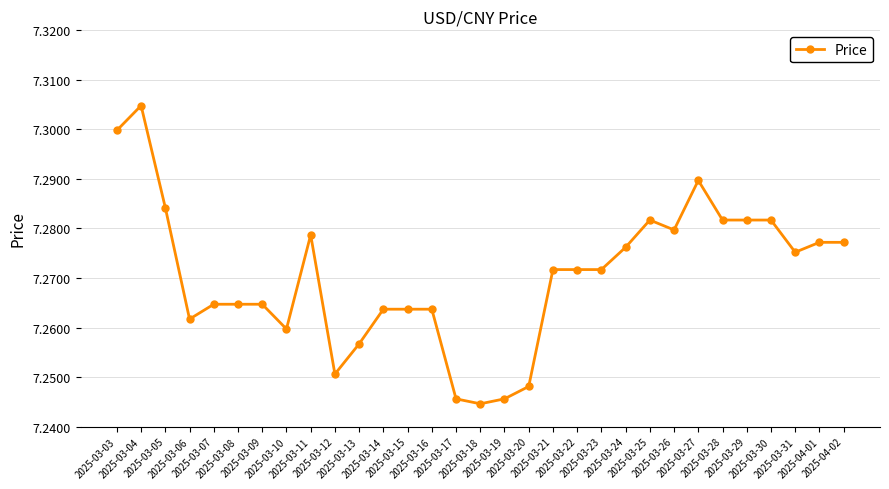

At which category does the chart reach its minimum across all series?

2025-03-18